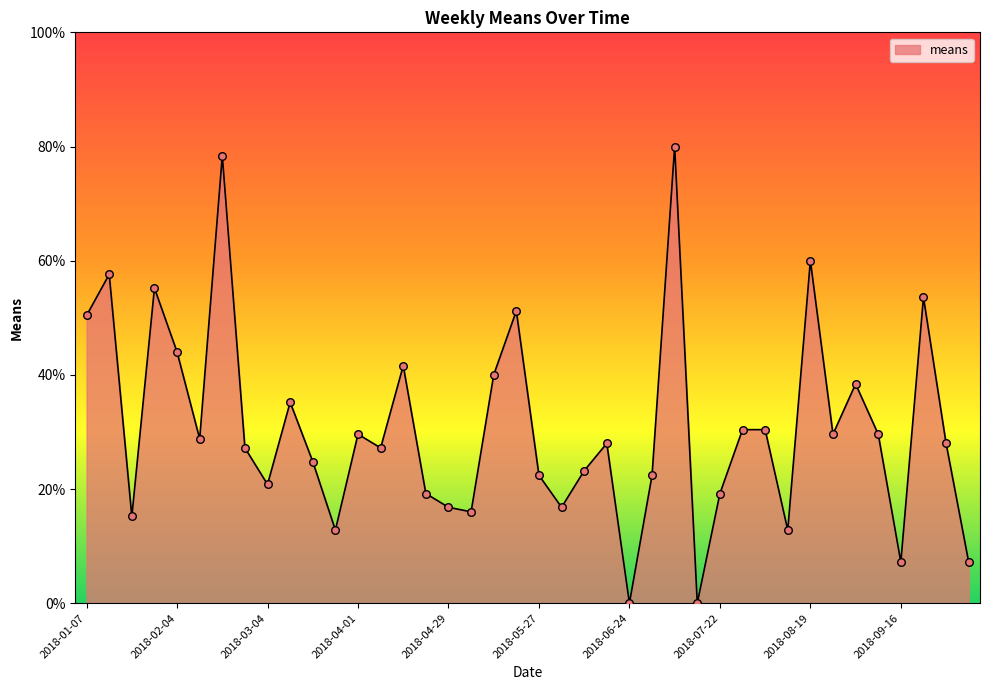

What is the greatest value displayed?

80.0